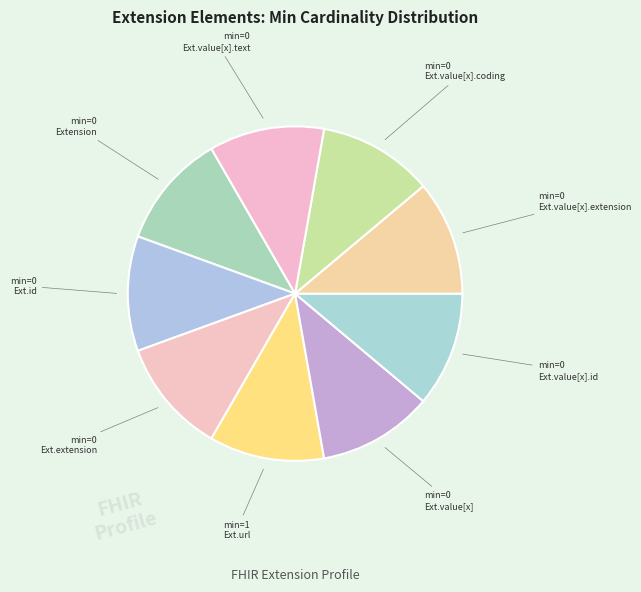

Count the number of slices in the pie.

9